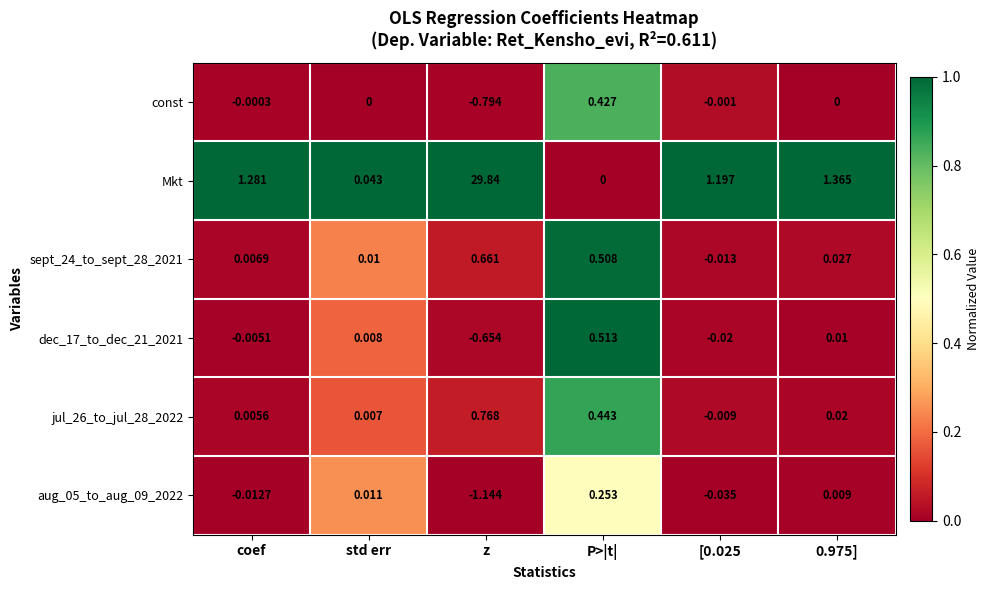

Which series has the largest range (max minus min)?

Mkt